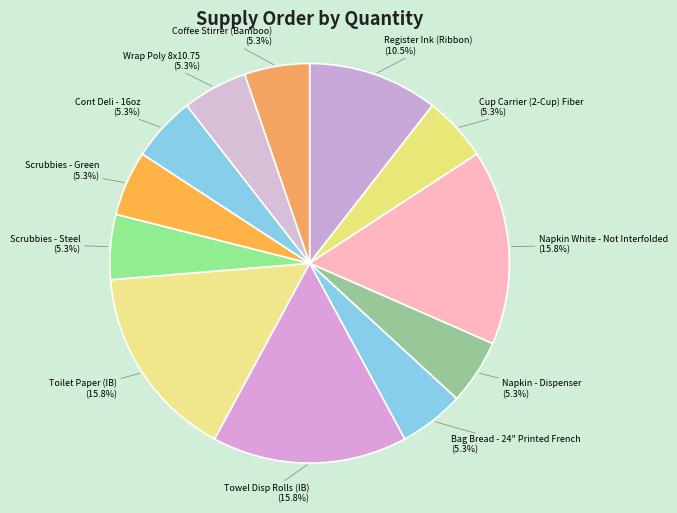

Is it true that Register Ink (Ribbon) is 25% of the pie?

False